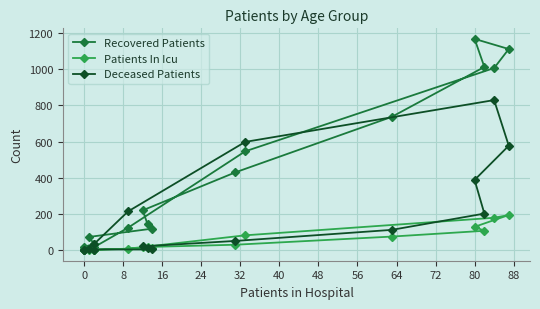

Is it true that Patients In Icu equals 15 at 24?

True